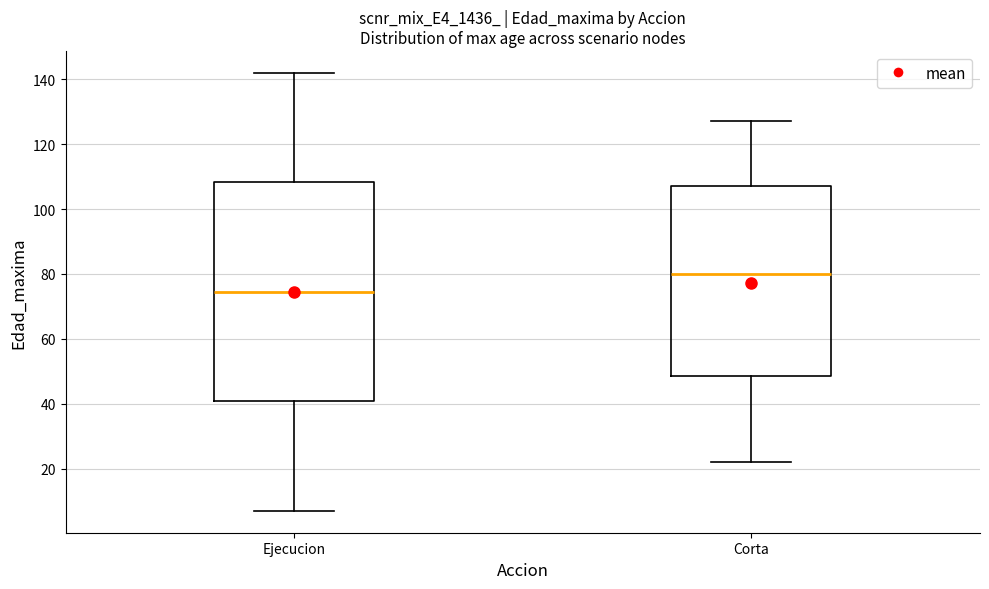

Comparing the boxes themselves (not the whiskers), which one is the tallest?

Ejecucion